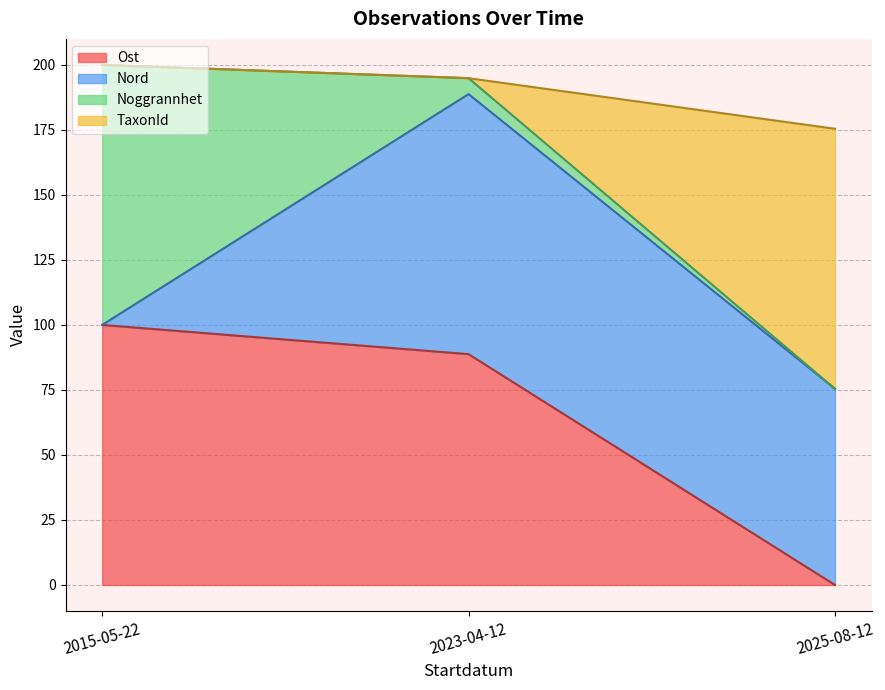

At which label does Ost reach its minimum?

2025-08-12